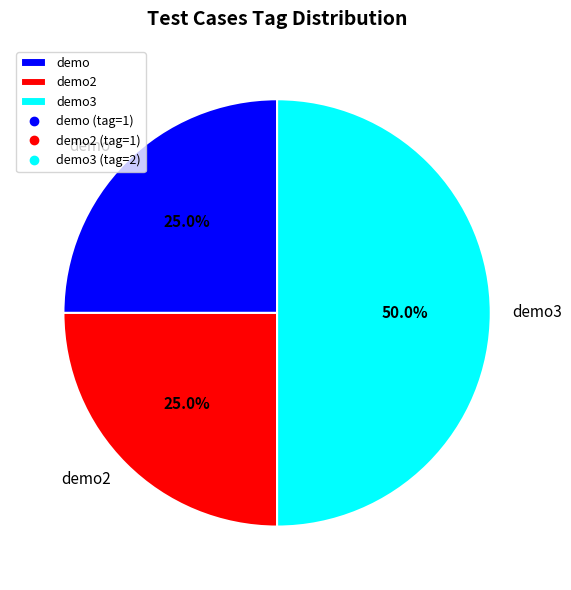

How much of the chart is everything except demo?

75.0%